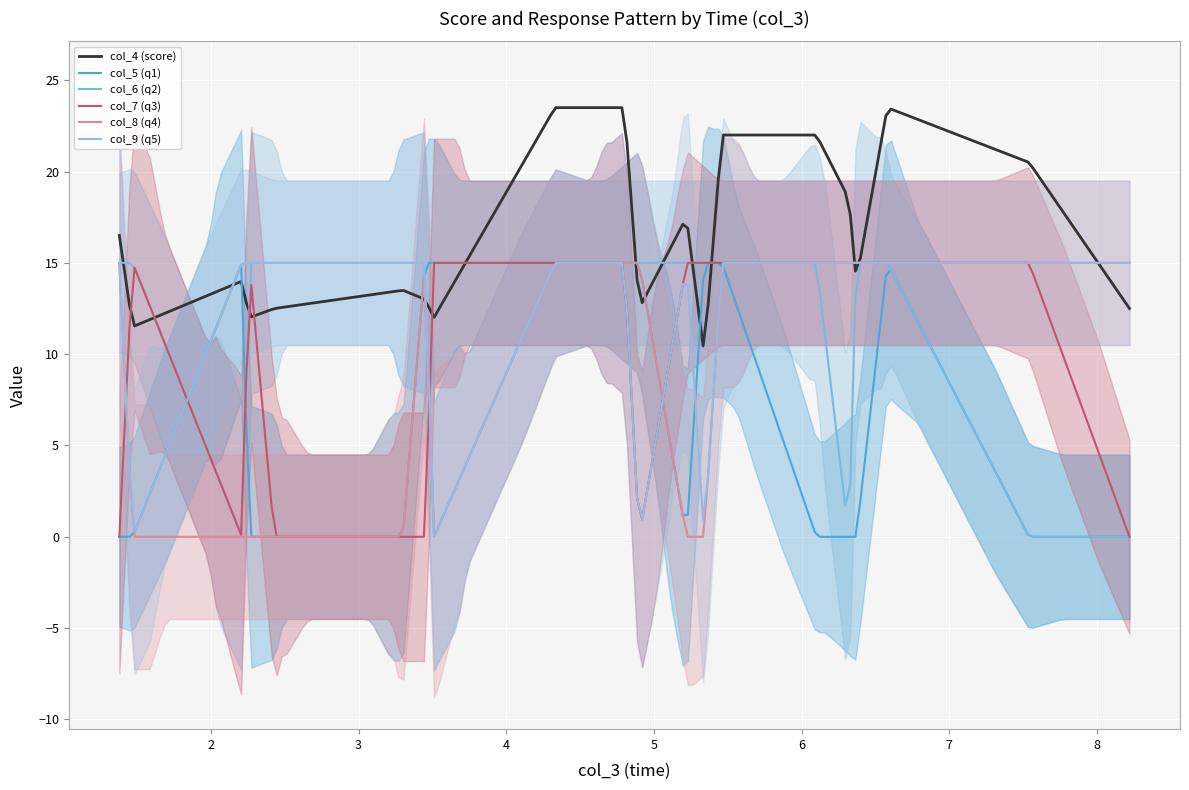

True or false: col_5 (q1) and col_4 (score) intersect in this chart.

False